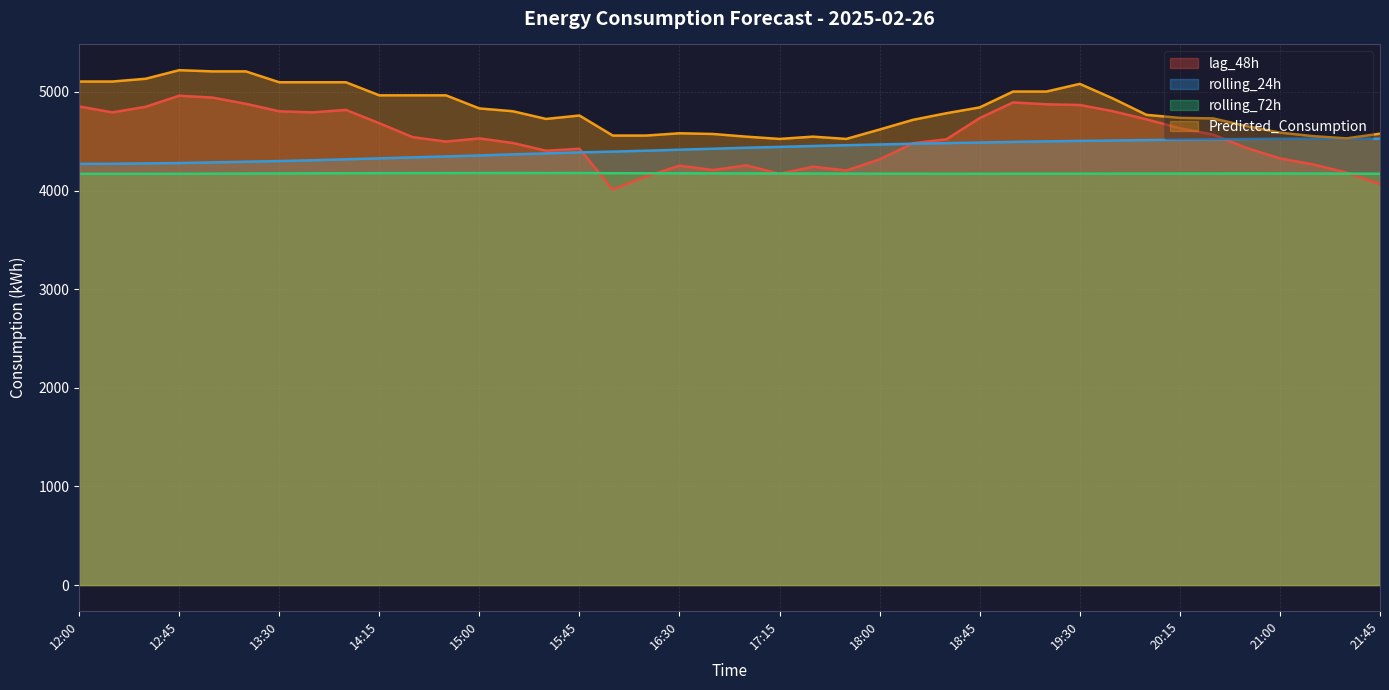

Does the chart display data point markers on the line(s)?

No